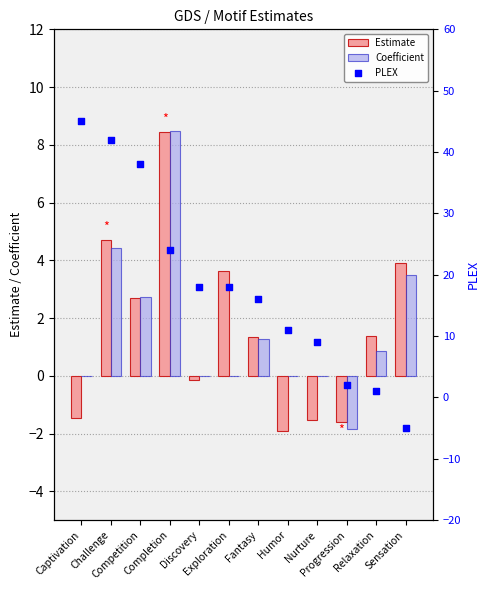

What is the total value across all series at Relaxation?

3.2